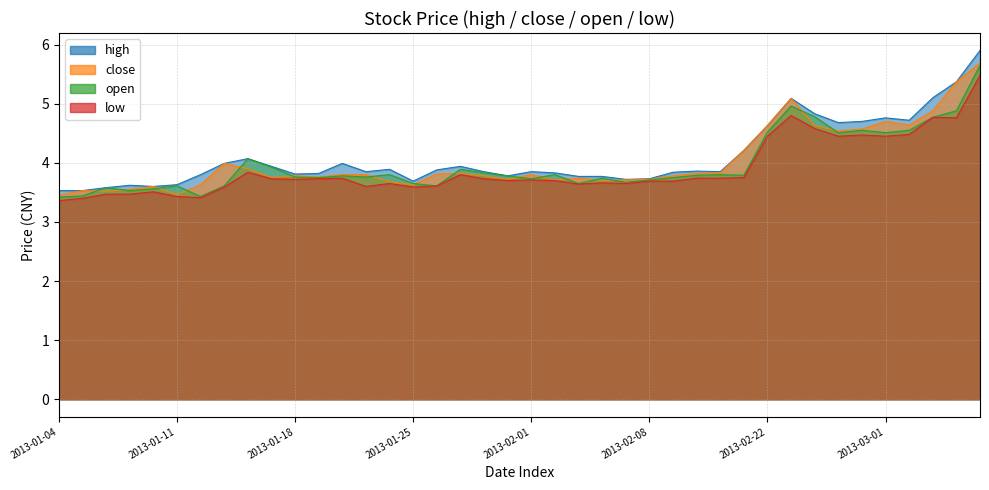

Which series changed the most between 2013-01-24 and 2013-02-05?

open